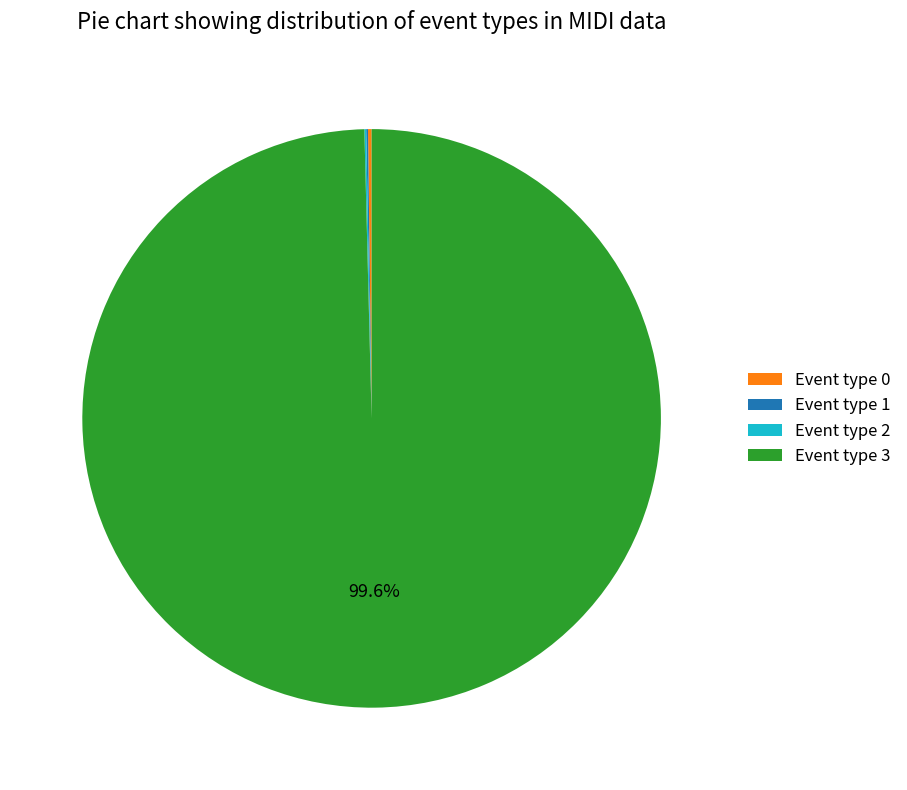

Which slice represents more than half of the pie?

Event type 3